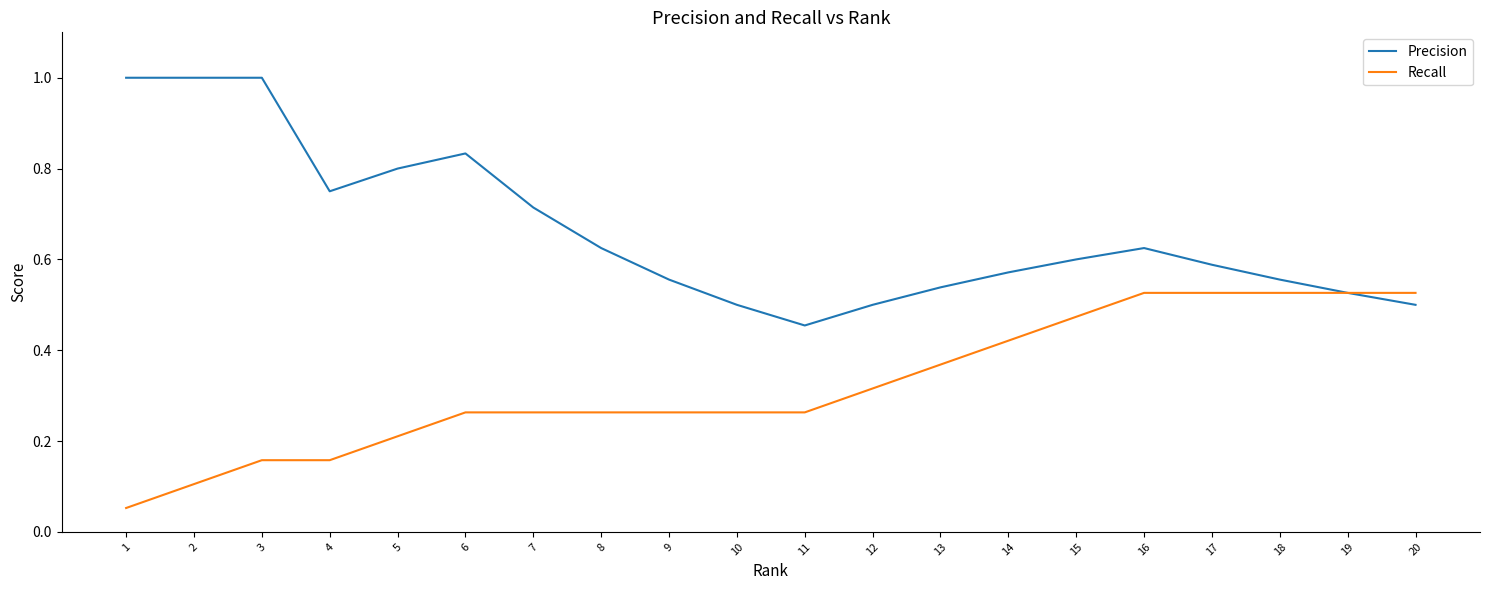

What are all the series names shown in the legend?

Precision, Recall